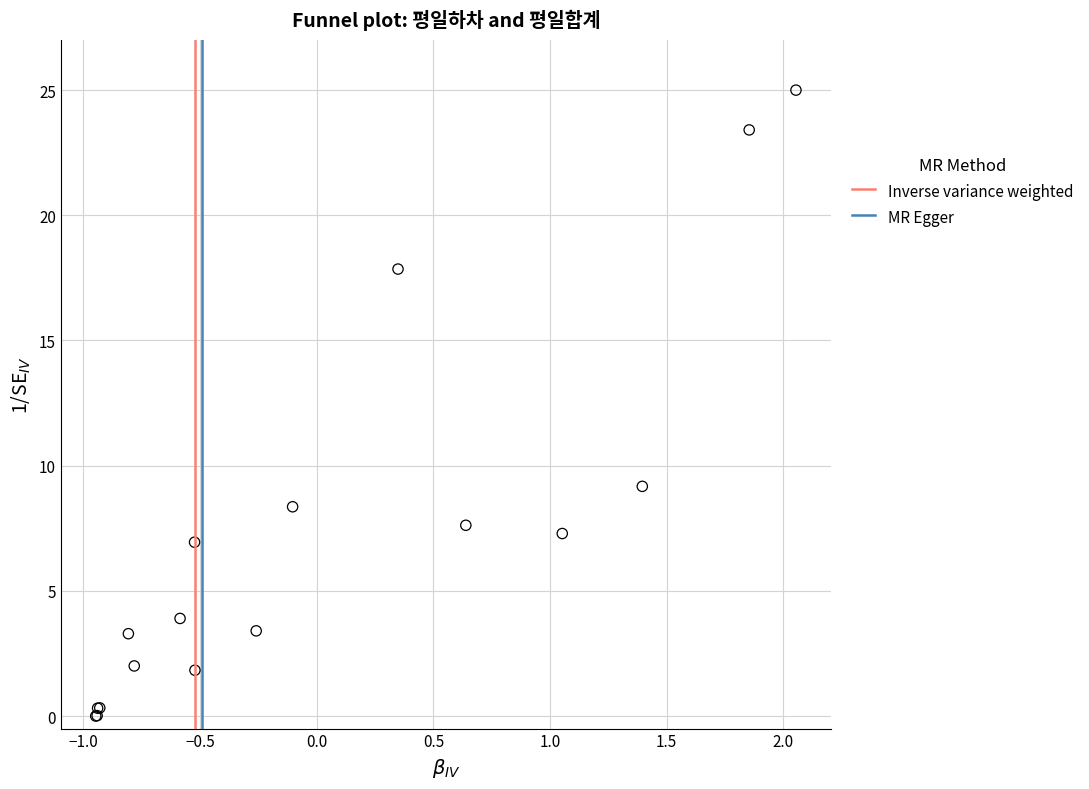

What Y value in the scatter plot is closest to 12?

9.2